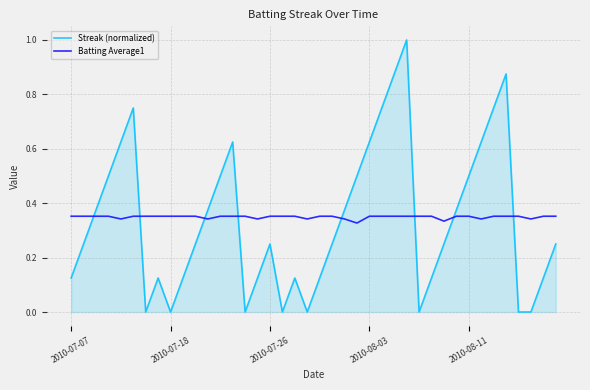

Which series has the widest spread of values?

Streak (normalized)